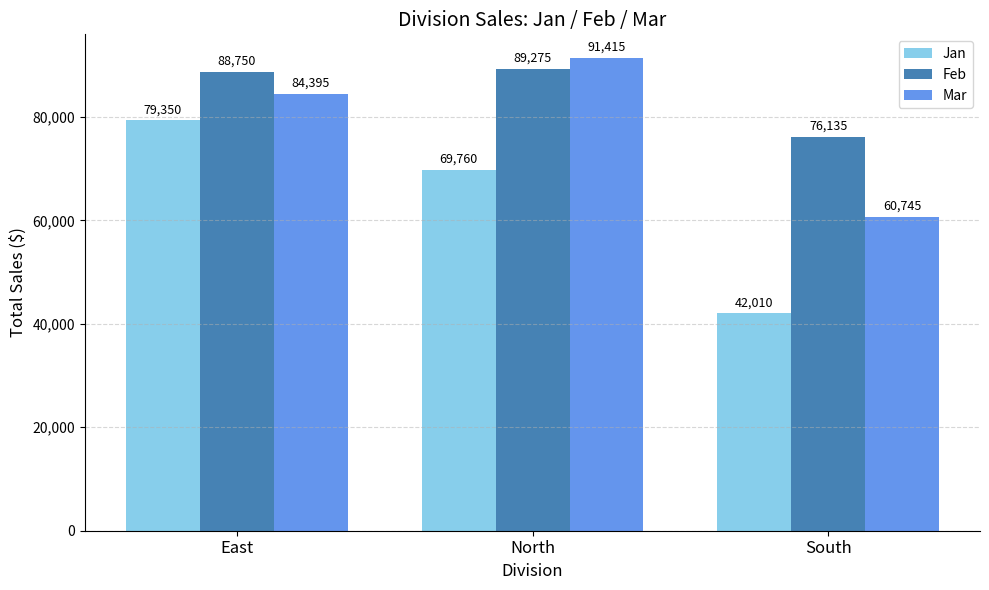

Reading right to left, extract all data points from this chart.

Jan: South=42010	North=69760	East=79350
Feb: South=76135	North=89275	East=88750
Mar: South=60745	North=91415	East=84395